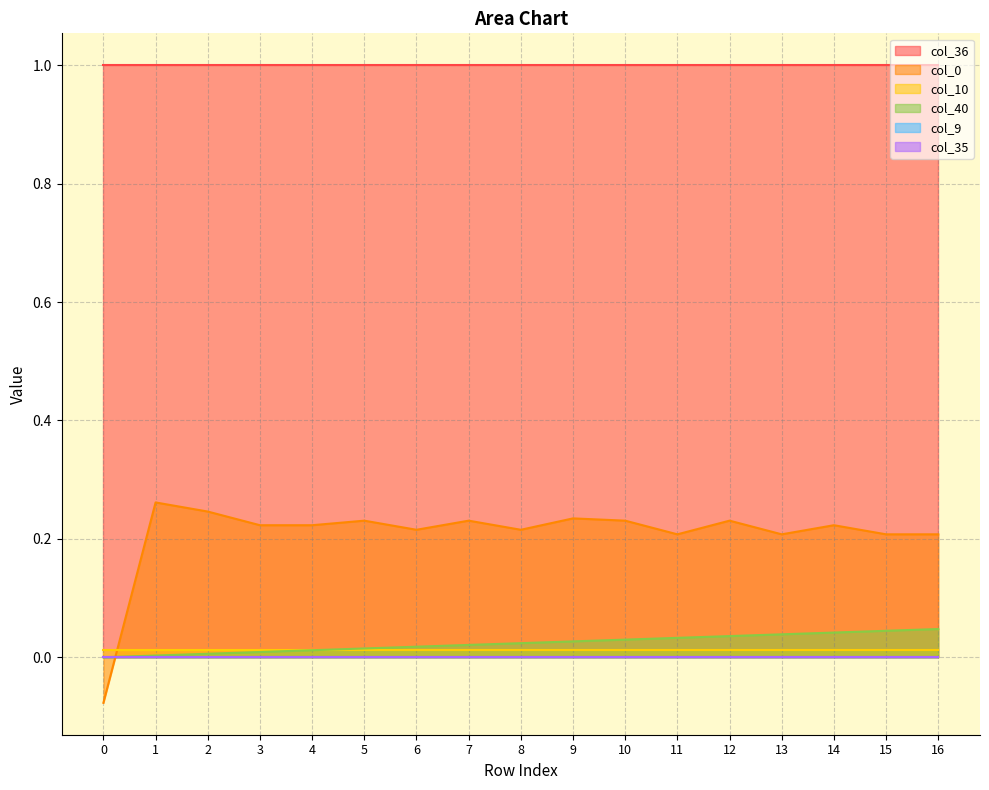

At how many categories does at least one series exceed 0?

17